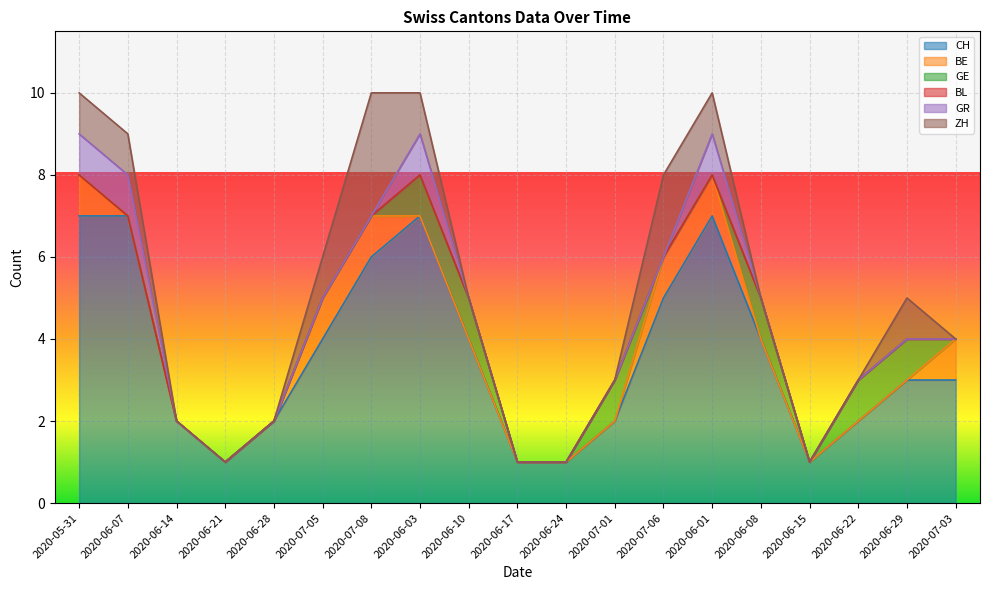

Reading left to right, transcribe all the data shown in this chart.

CH: 7	7	2	1	2	4	6	7	4	1	1	2	5	7	4	1	2	3	3
BE: 1	0	0	0	0	1	1	0	0	0	0	0	1	1	0	0	0	0	1
GE: 0	0	0	0	0	0	0	1	1	0	0	1	0	0	1	0	1	1	0
BL: 0	0	0	0	0	0	0	0	0	0	0	0	0	0	0	0	0	0	0
GR: 1	1	0	0	0	0	0	1	0	0	0	0	0	1	0	0	0	0	0
ZH: 1	1	0	0	0	1	3	1	0	0	0	0	2	1	0	0	0	1	0